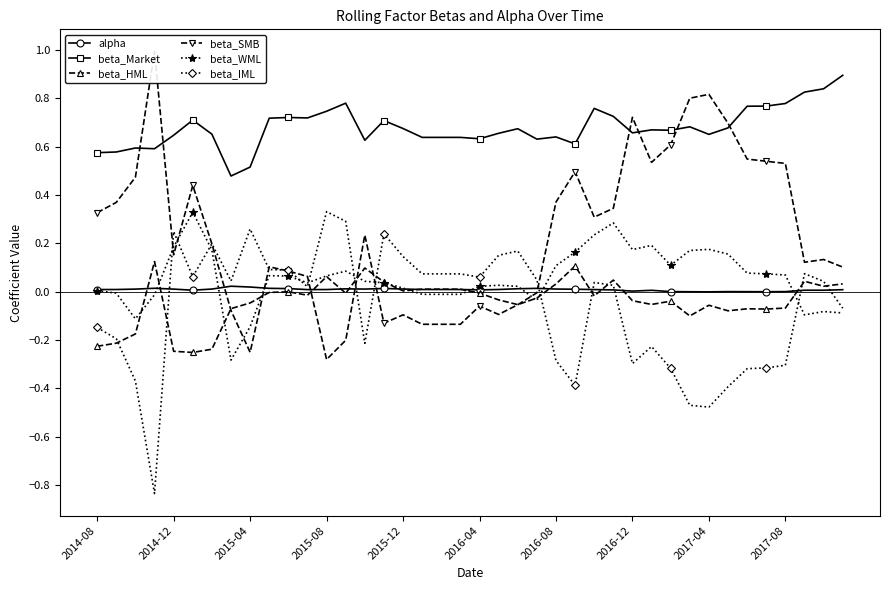

What is the difference between the maximum and minimum values in the beta_SMB series?

1.3